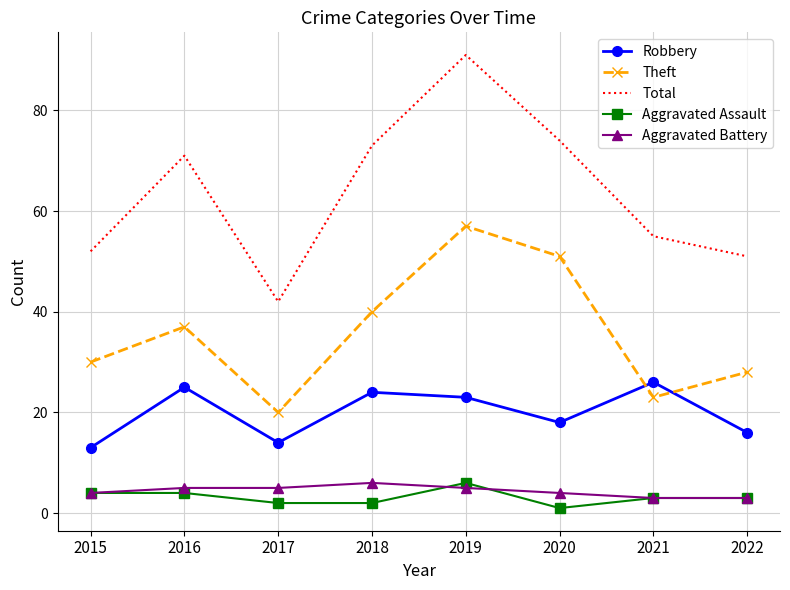

What value does the Robbery series have at 2019, to the nearest 10?

20